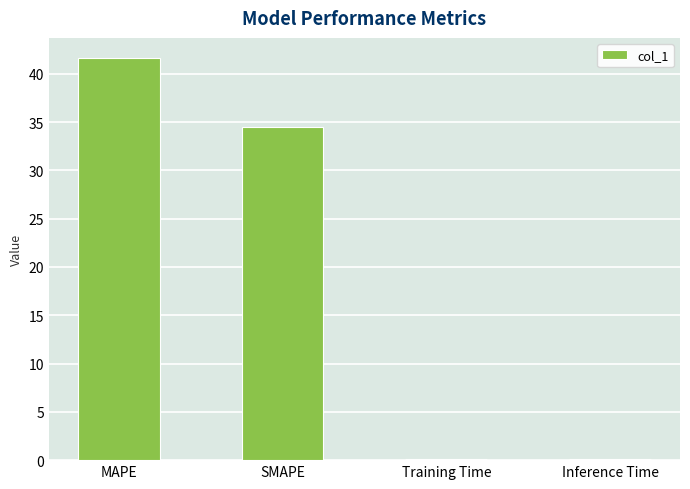

The value at MAPE is 12.9. True or false?

False